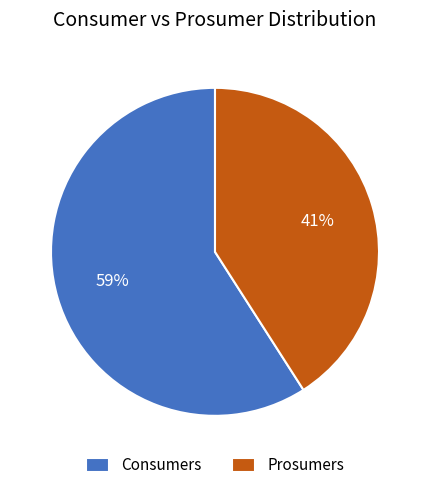

True or false: Prosumers accounts for 47% of the total.

False